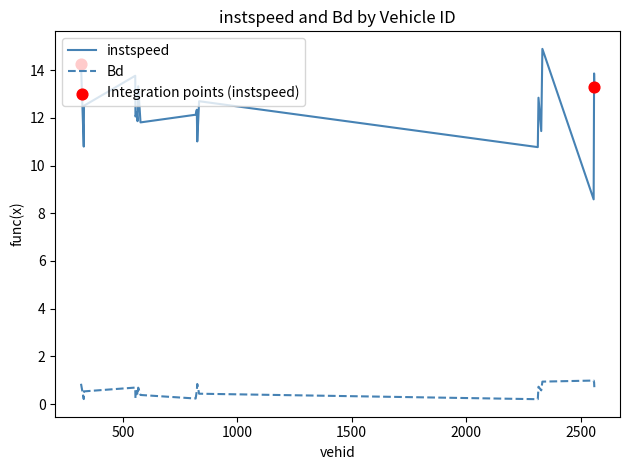

Which series has the largest range (max minus min)?

instspeed